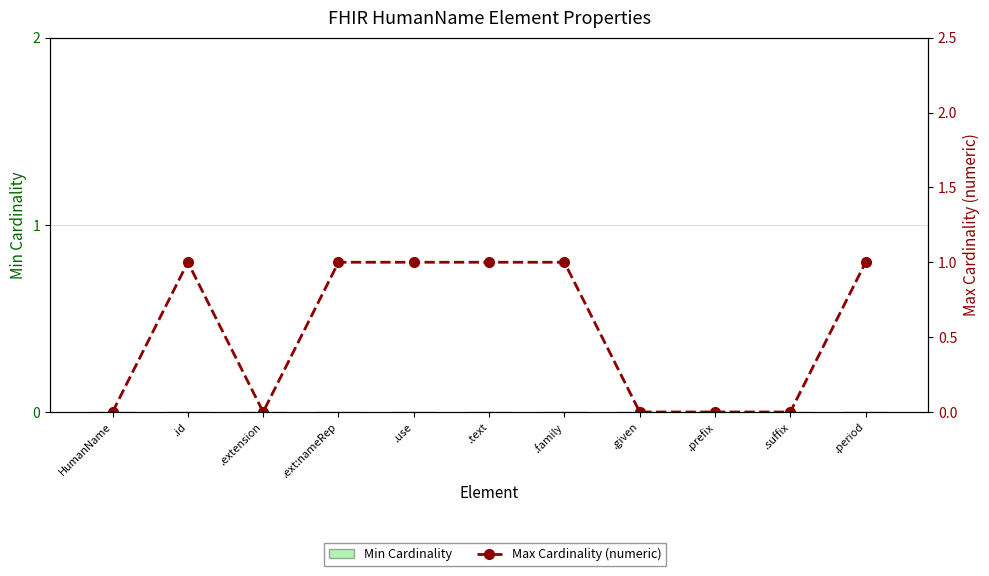

Is the value of Max Cardinality (numeric) at .family greater than the value of Min Cardinality at .prefix?

Yes